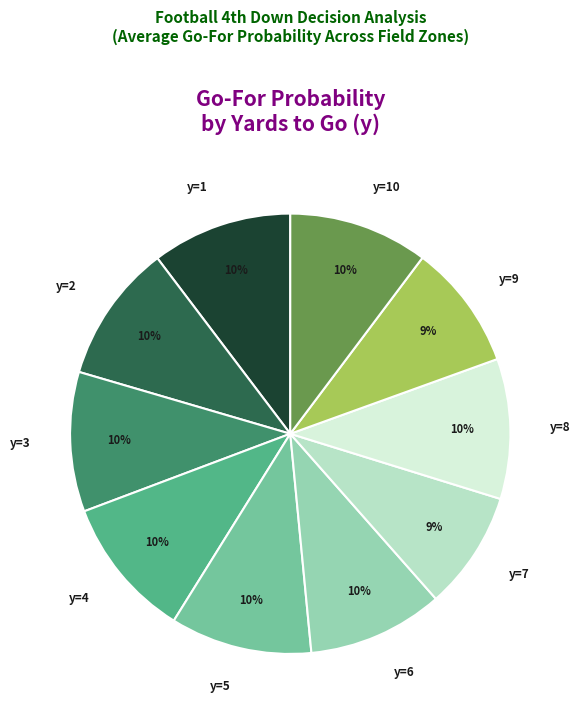

Is there any slice that represents more than half of the pie?

No